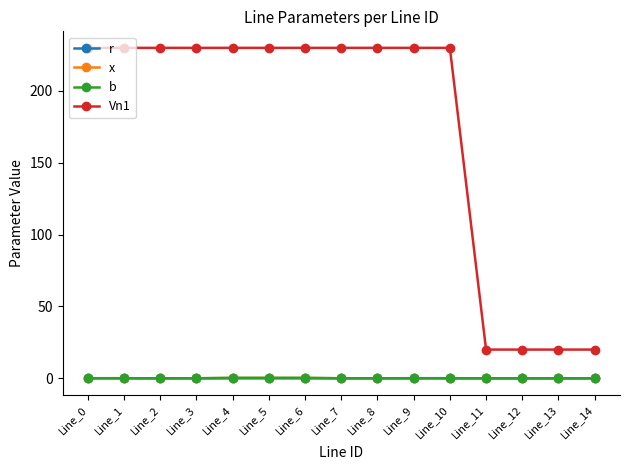

Which series has the largest total across all categories?

Vn1